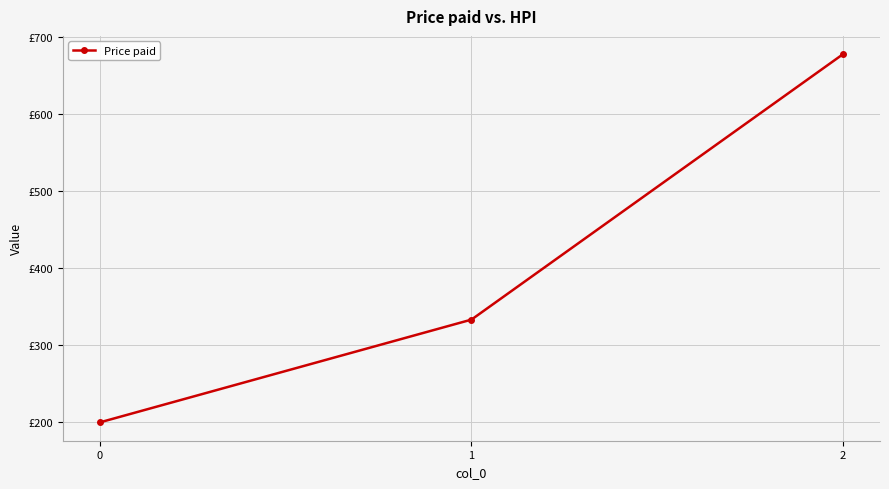

Rank the categories by value from highest to lowest.

2, 1, 0